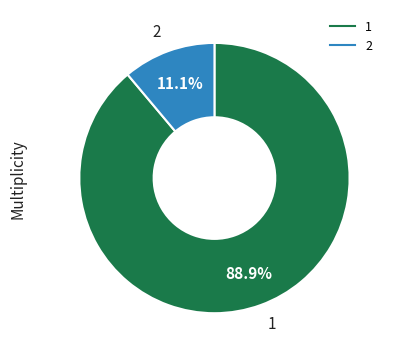

What is the majority slice?

1